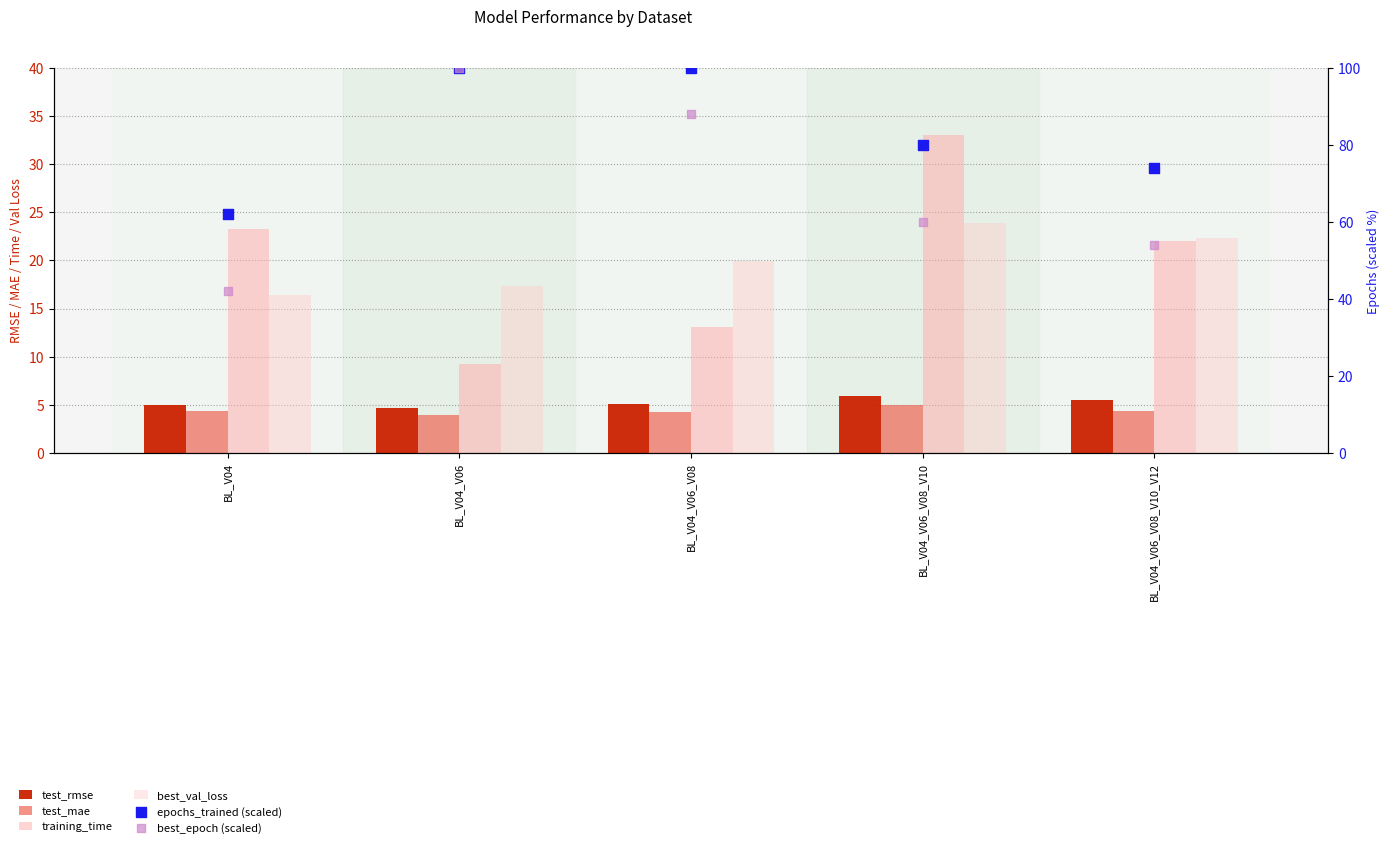

At which category is the sum across all series the highest?

BL_V04_V06